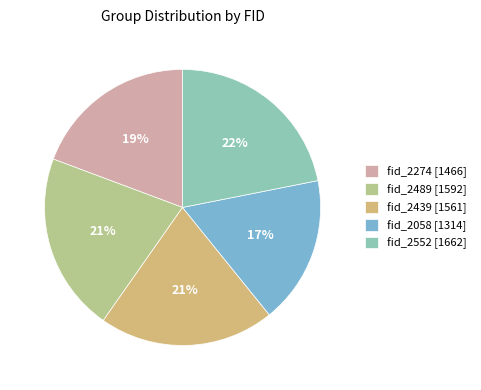

Combined, do fid_2274 [1466] and fid_2552 [1662] account for over 50%?

No